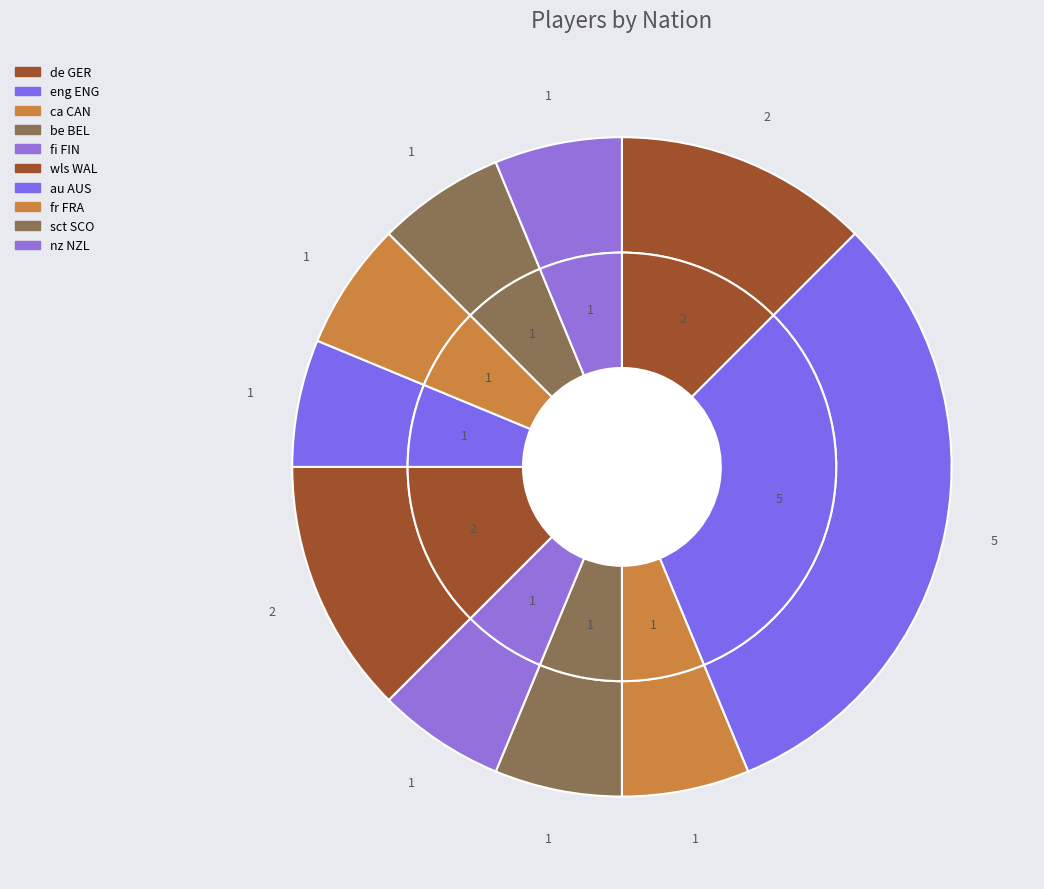

Count the number of slices in the pie.

10